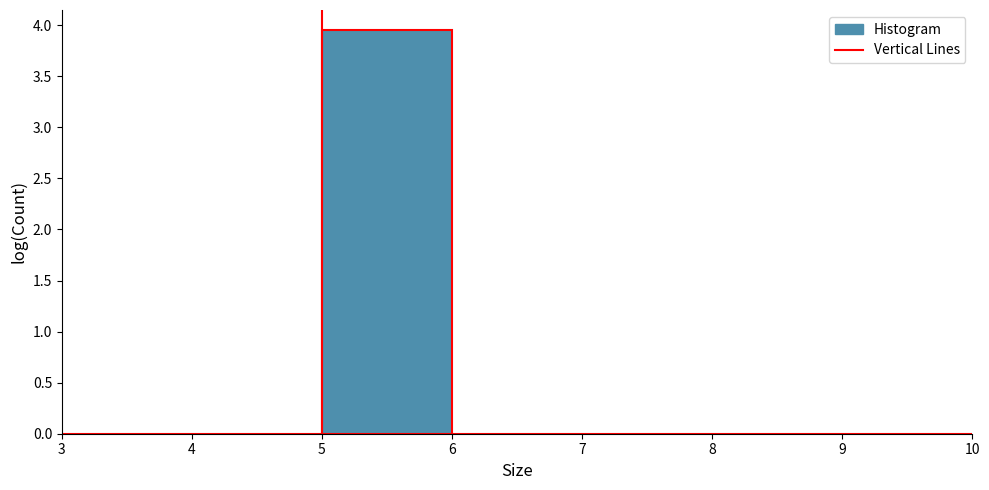

What is the height of the bar covering 5 to 6 on the x-axis? The values are not printed on the chart, so give them approximately, as read against the axis.

3.95